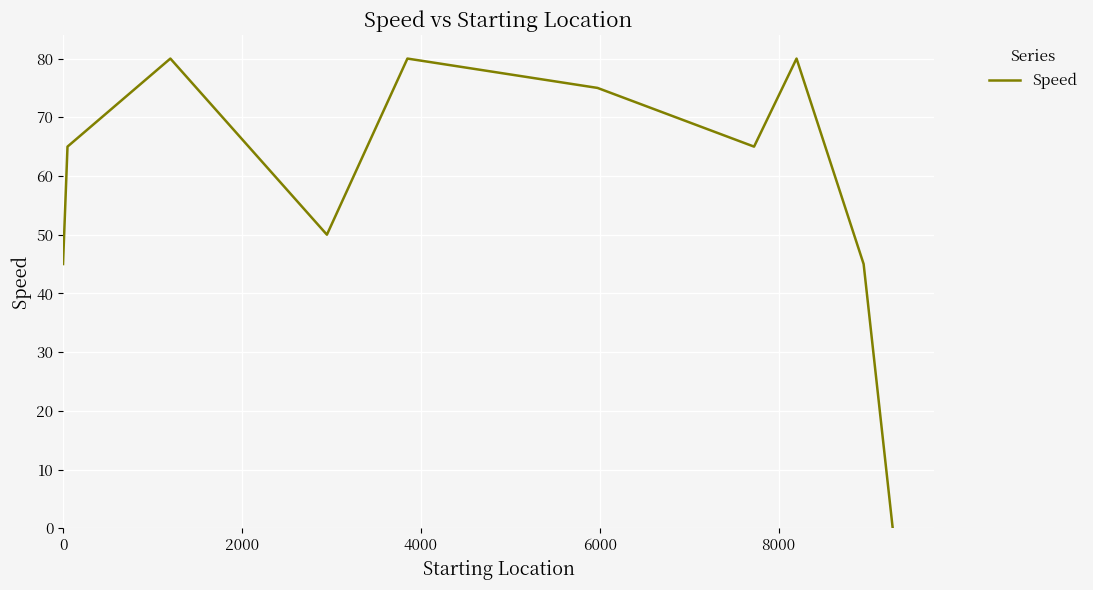

What is the difference between the maximum and minimum values?

80